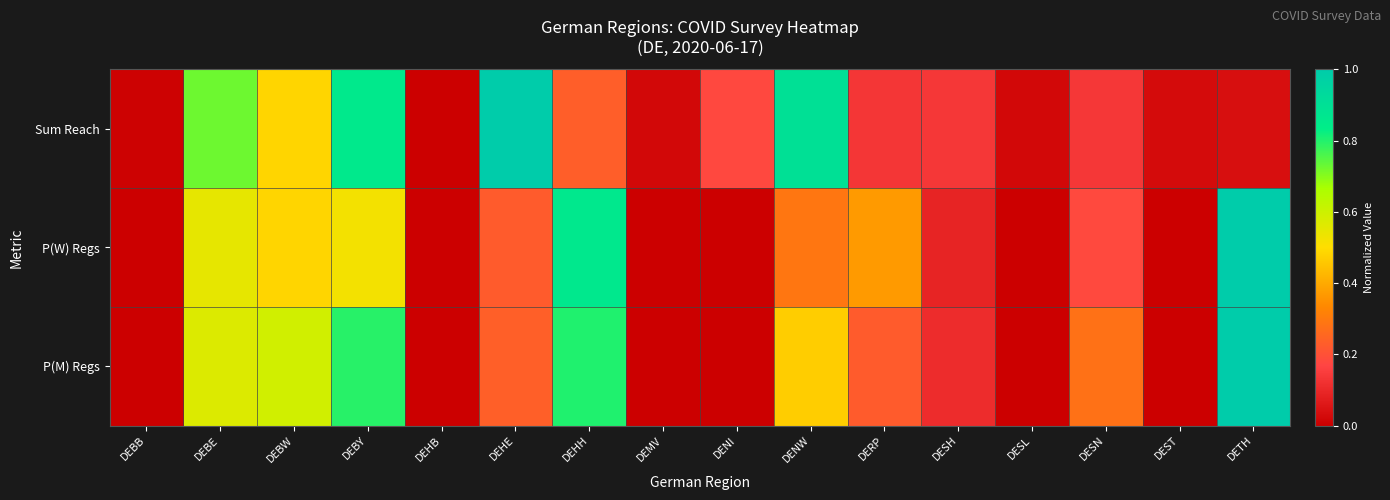

How many distinct data groups are displayed?

3